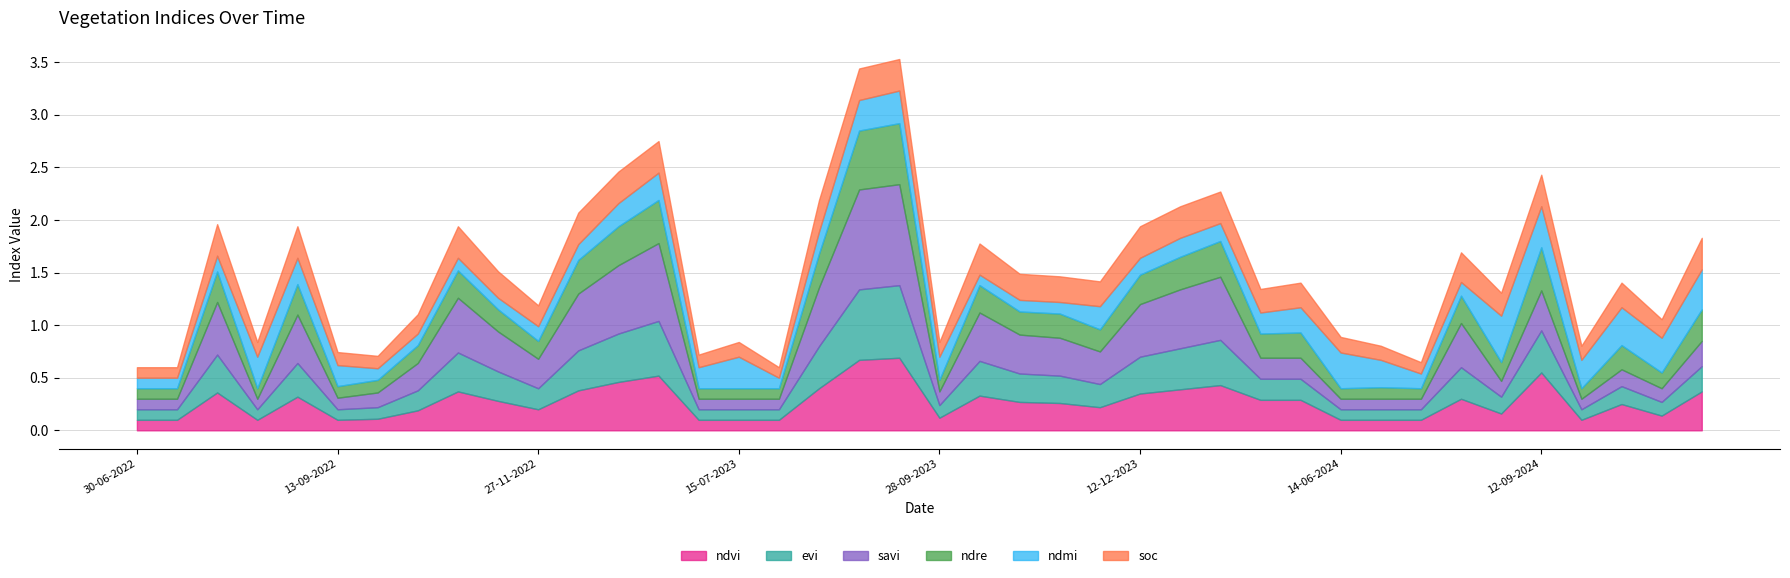

How many data points does each series have?

40